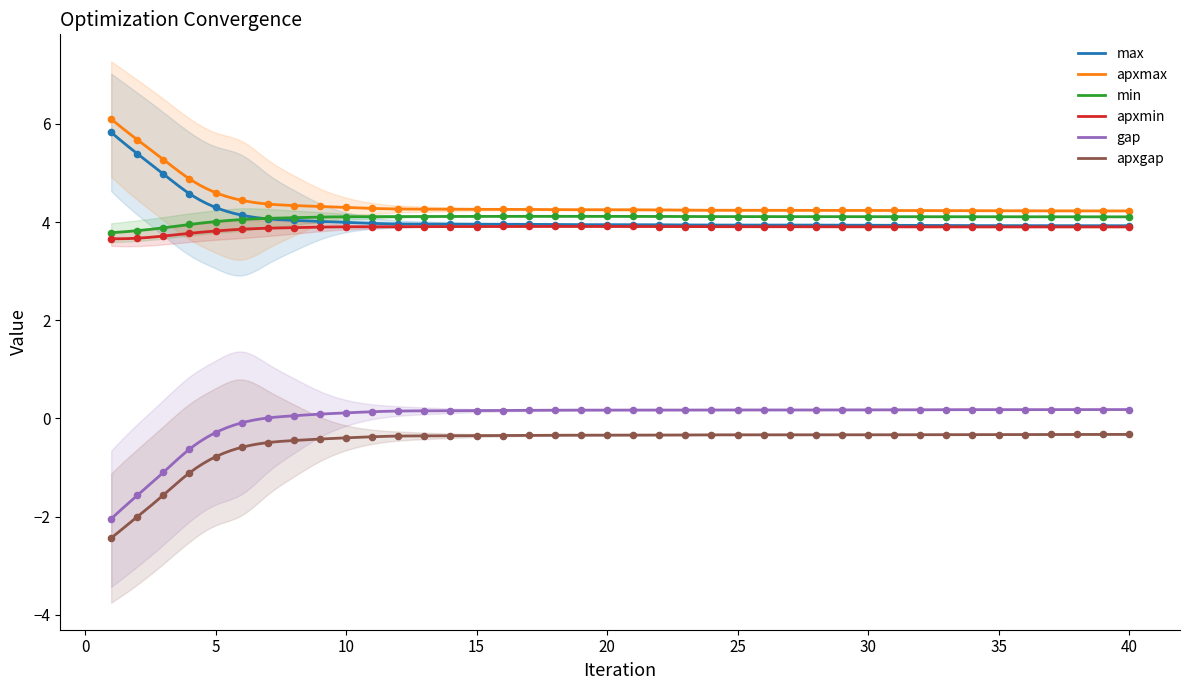

Which series has the widest spread of Y values?

gap